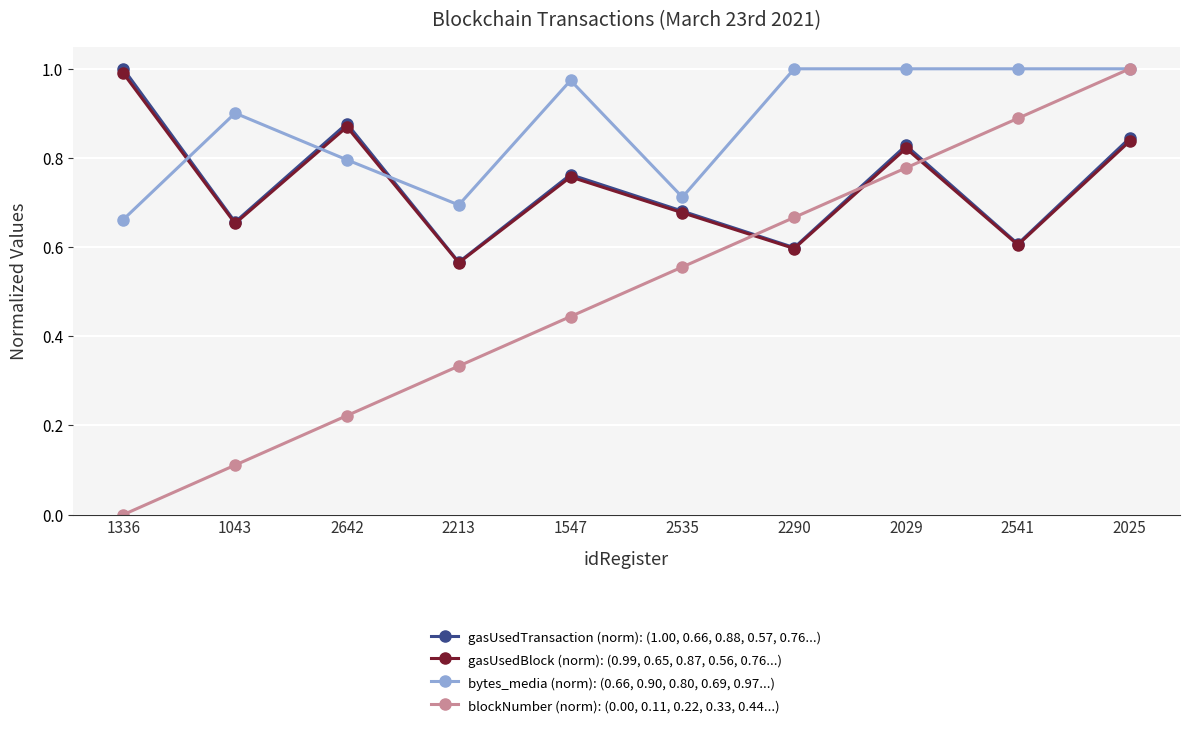

True or false: blockNumber (norm): (0.00, 0.11, 0.22, 0.33, 0.44...) has more than 2 points higher than both neighbors.

False